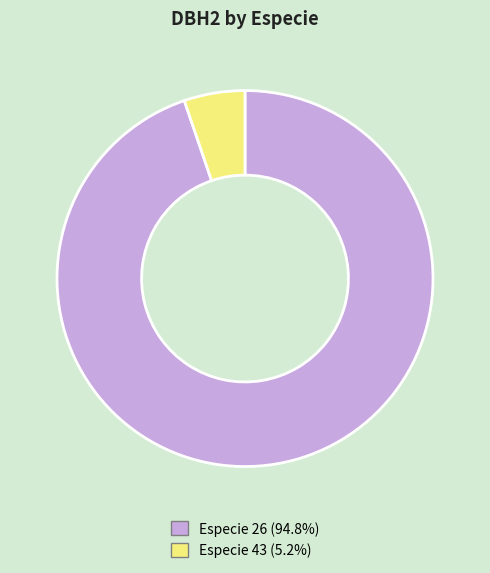

How many slices are in this pie chart?

2